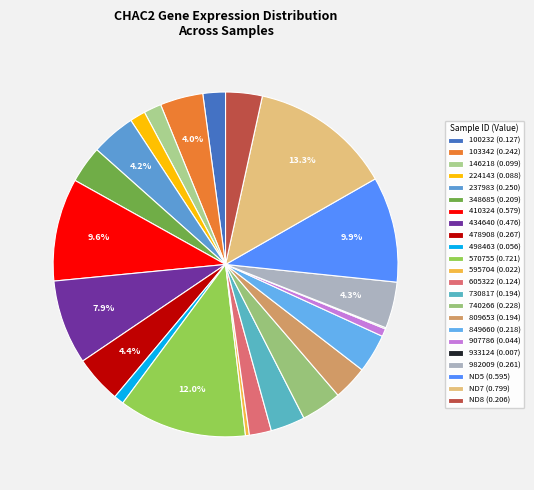

True or false: 434640 accounts for 8% of the total.

True